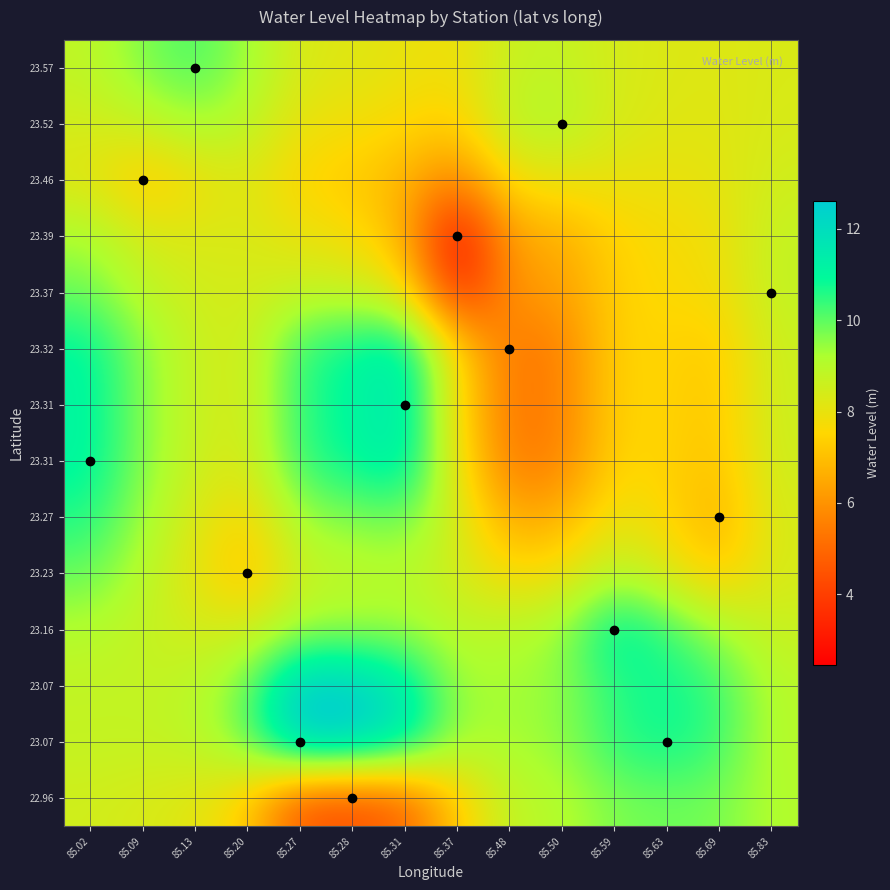

What is the maximum value shown in the chart?

12.6